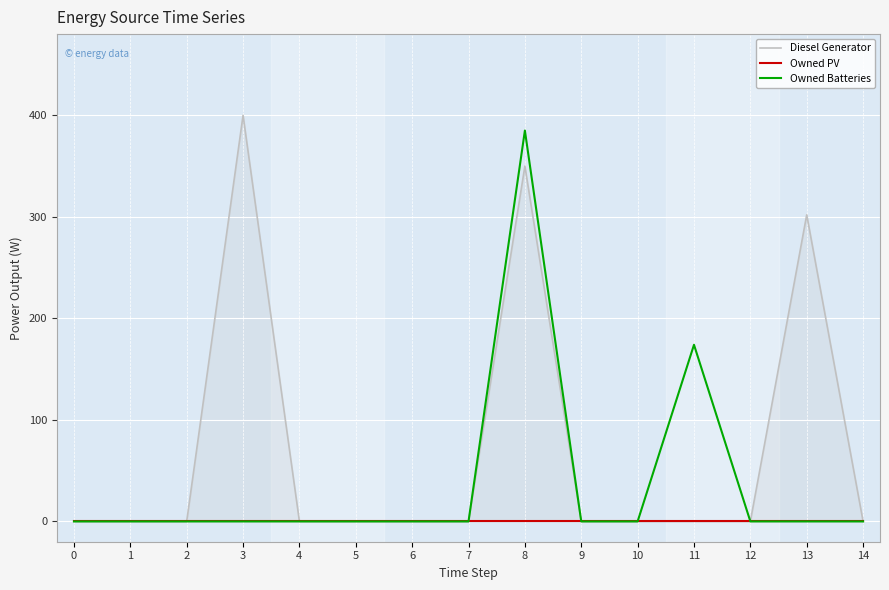

At which category is the sum across all series the highest?

8